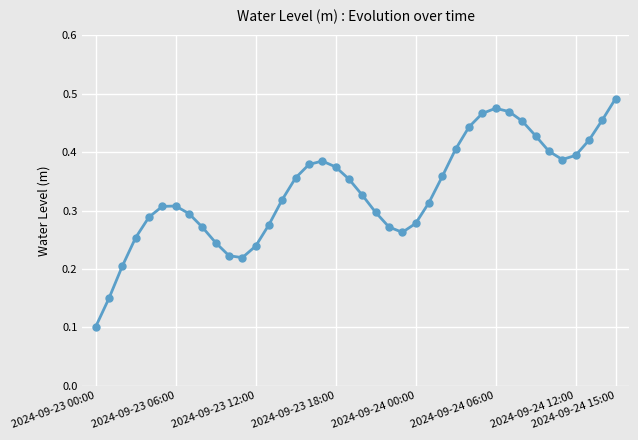

How many points are lower than both their immediate neighbors (excluding endpoints)?

3